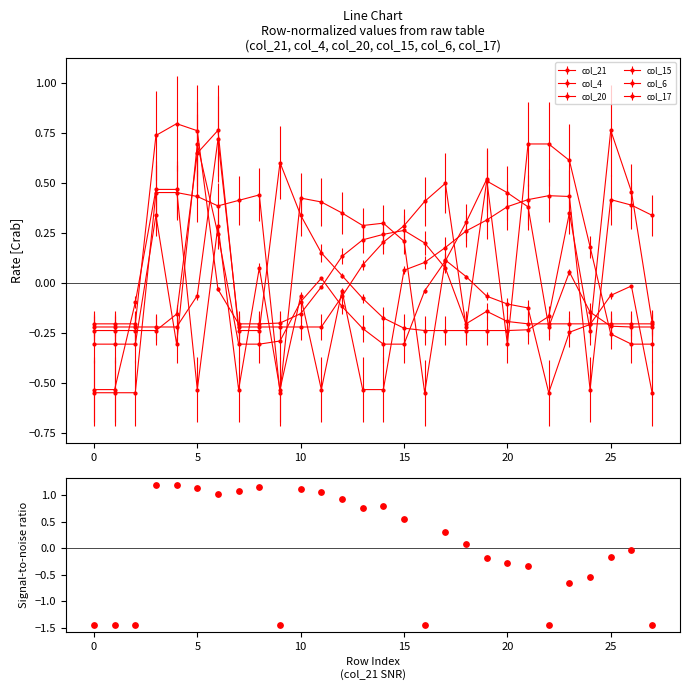

Between 12 and 13, which is larger?

12